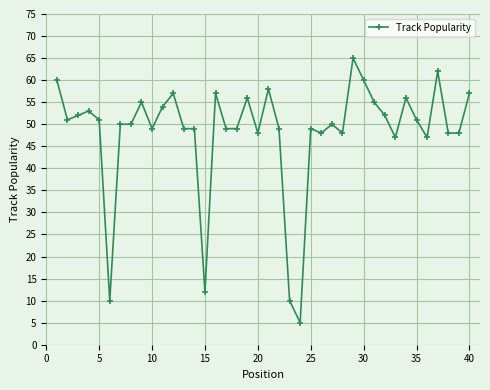

How many lines are shown in the chart?

1